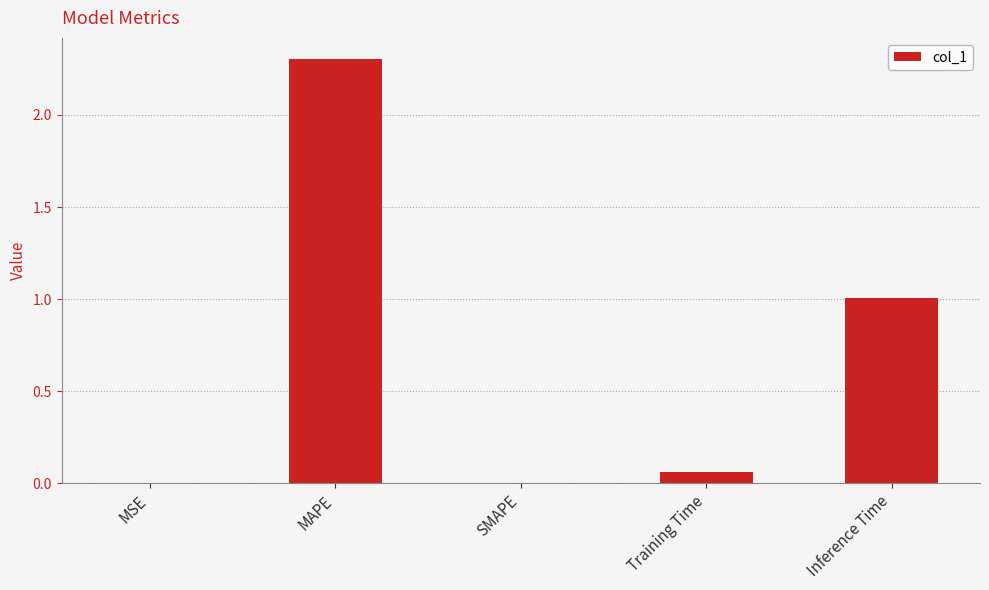

Which category has the highest value across all series?

MAPE